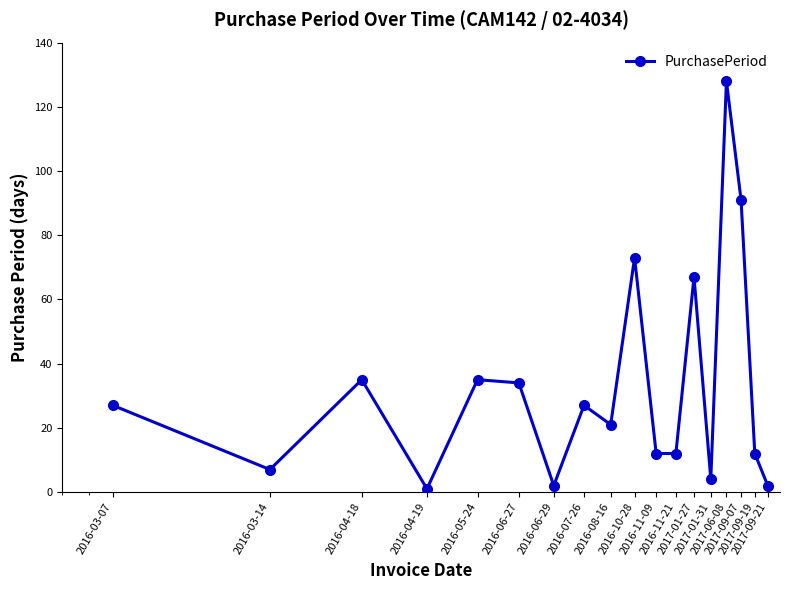

What is the maximum value shown in the chart?

128